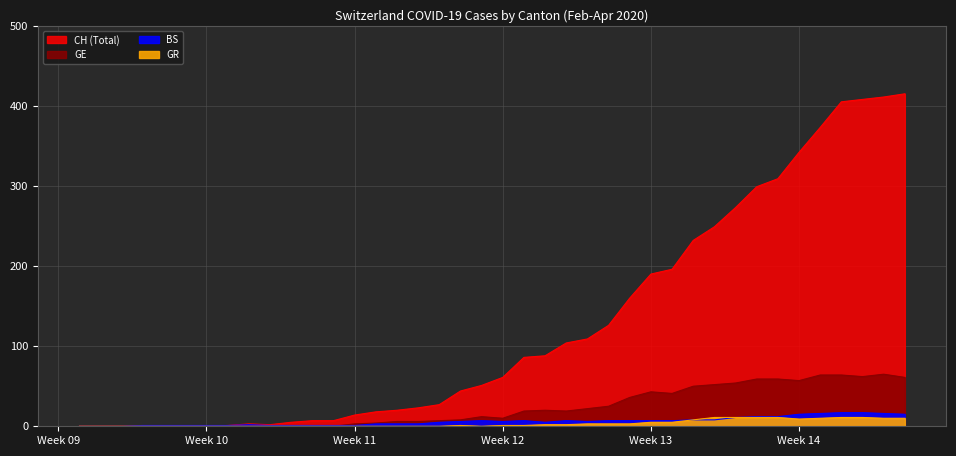

What is the average value of the CH series?

126